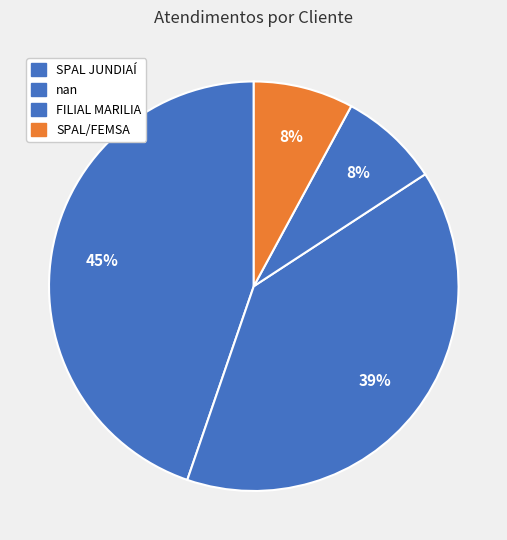

To the nearest percent, what is the difference between the FILIAL MARILIA and nan slice percentages?

32%